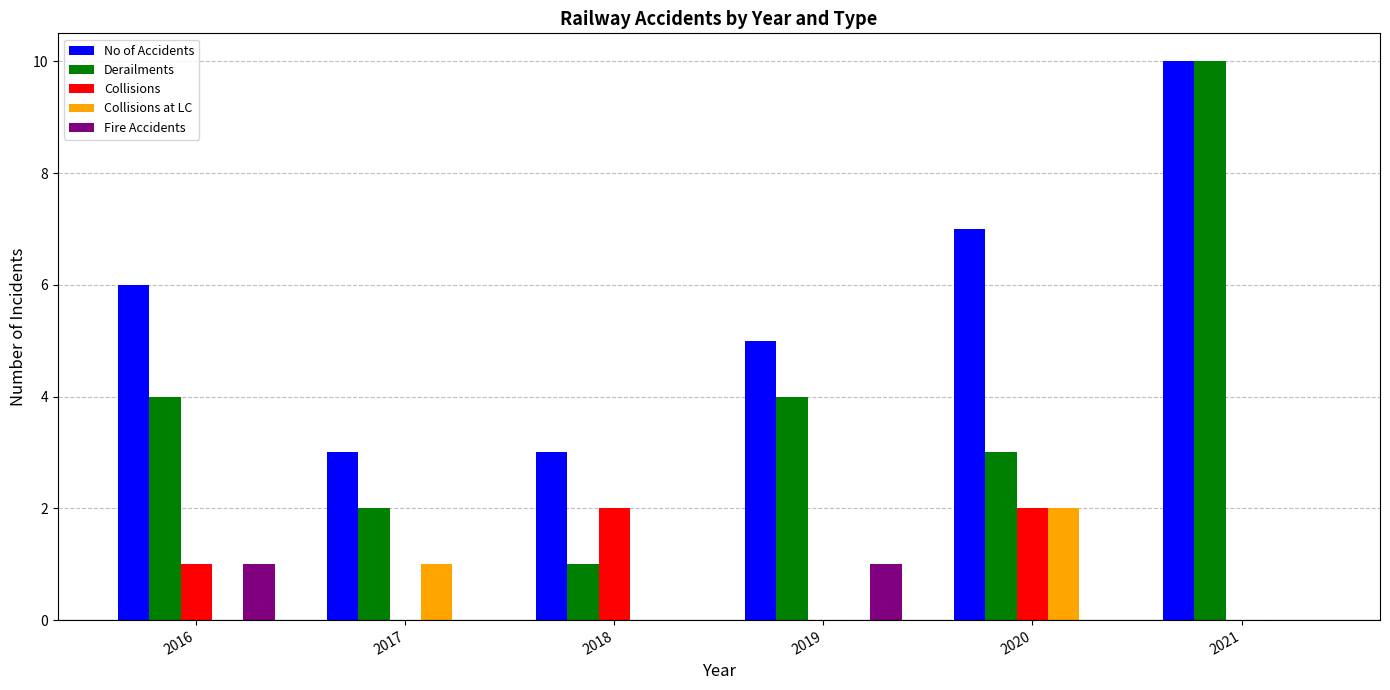

Between 2017 and 2018, which series saw the biggest shift?

Collisions